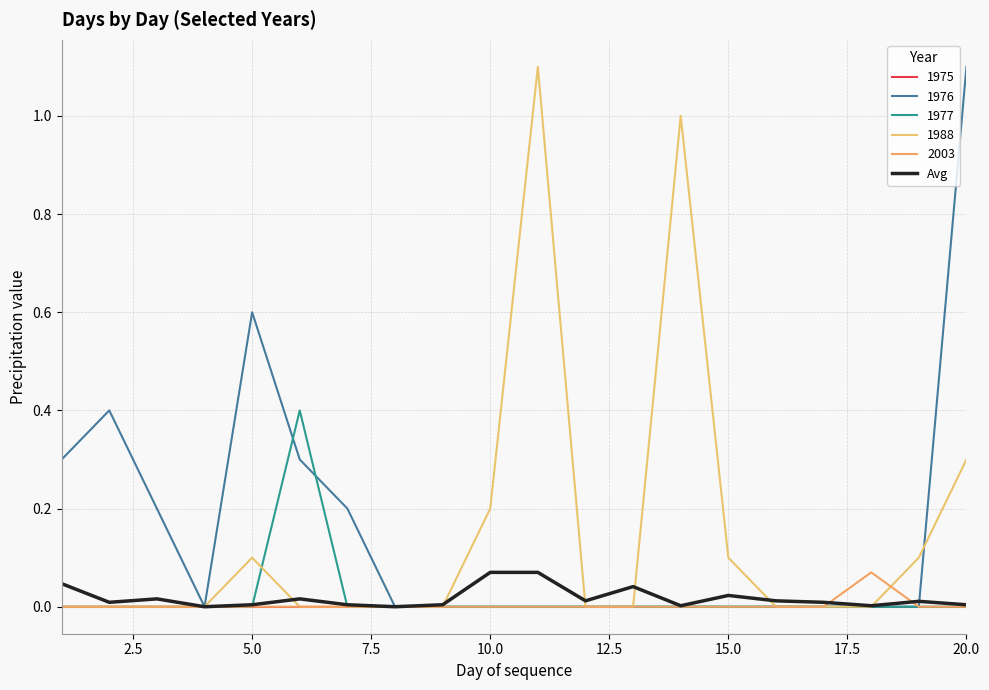

Reading left to right, what are all the values shown in this chart?

0.0	0.0	0.0	0.0	0.0	0.0	0.0	0.0	0.0	0.1	0.1	0.0	0.0	0.0	0.0	0.0	0.0	0.0	0.0	0.0